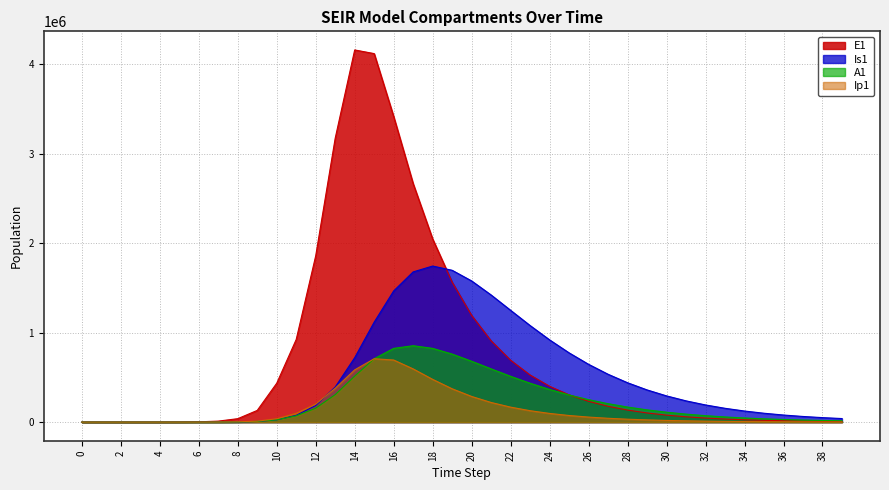

True or false: A1 has more than 1 points higher than both neighbors.

False